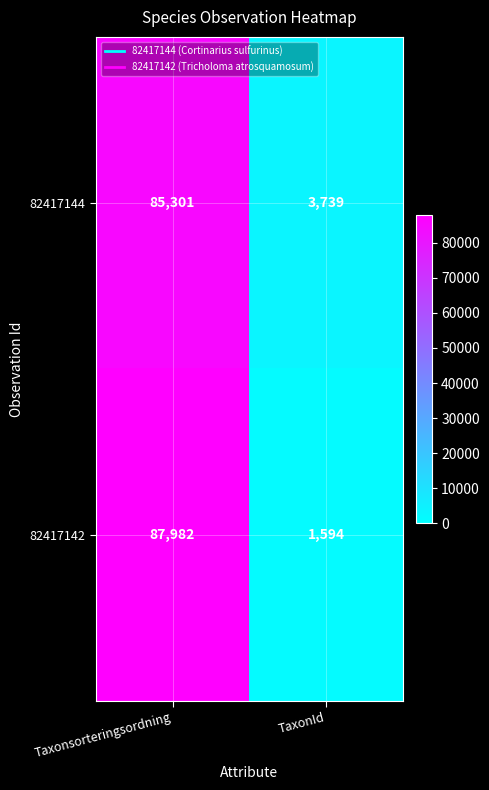

What is the approximate value of 82417144 at TaxonId?

3739